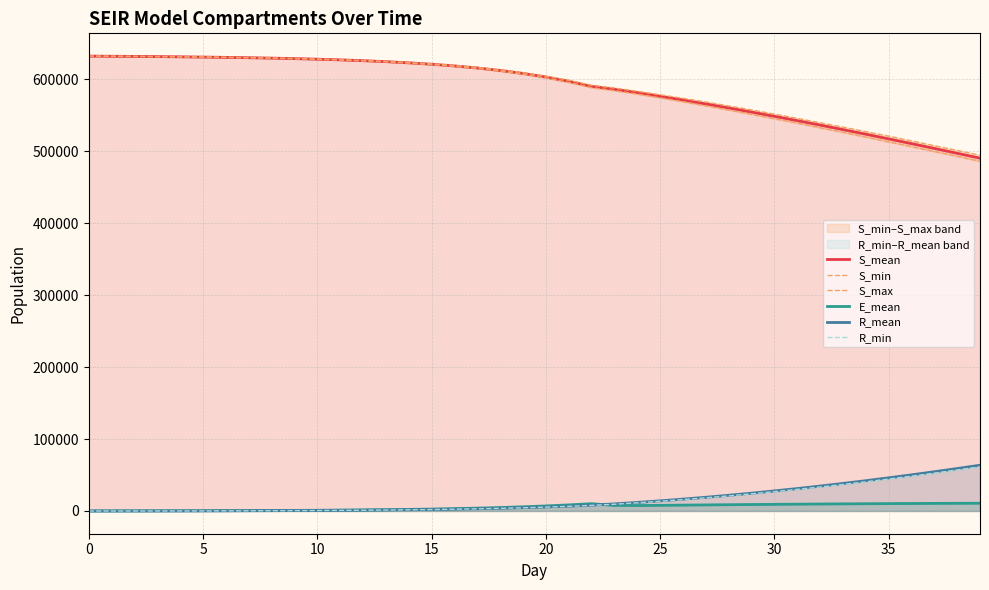

Where does the R_mean series first go above 5623?

20